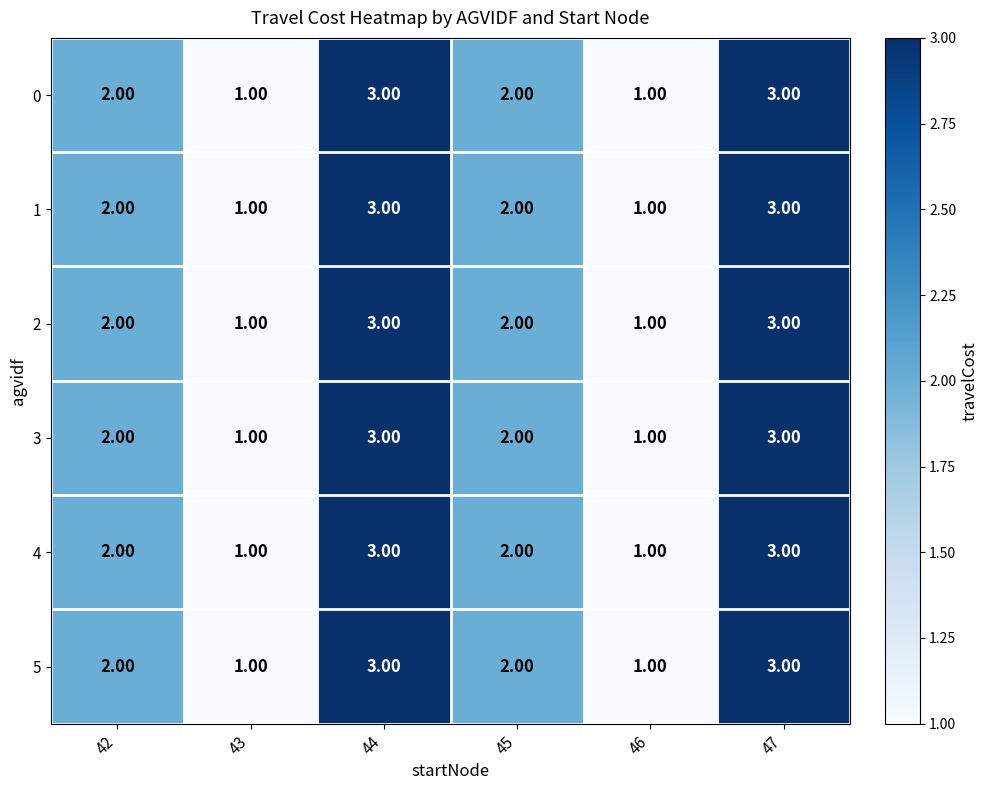

Is the value of 4 at 43 greater than the value of 3 at 45?

No